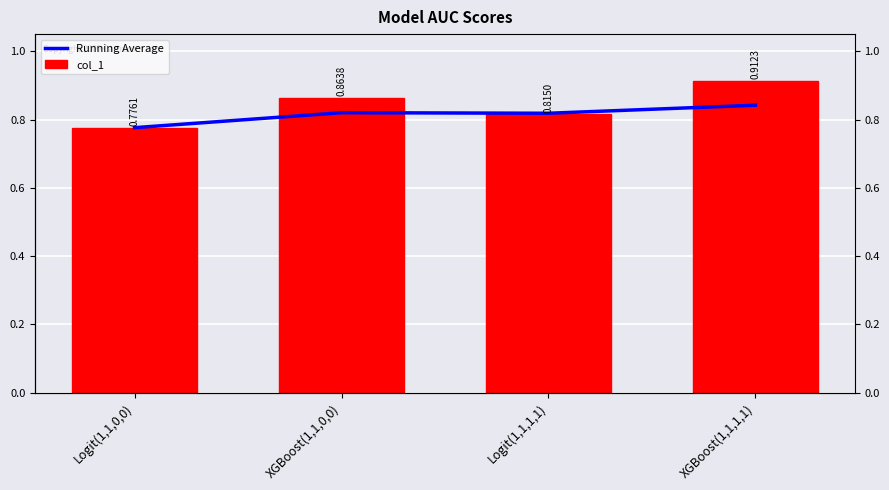

How many bars are there in each group?

2